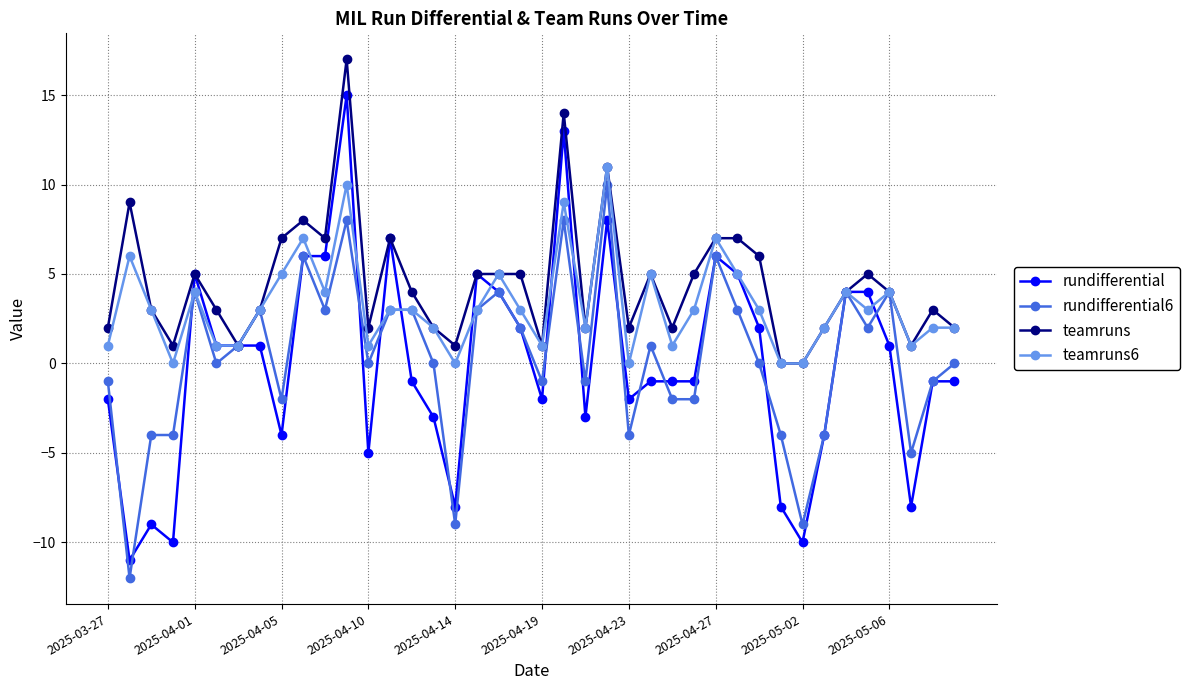

Which series has the largest range (max minus min)?

rundifferential